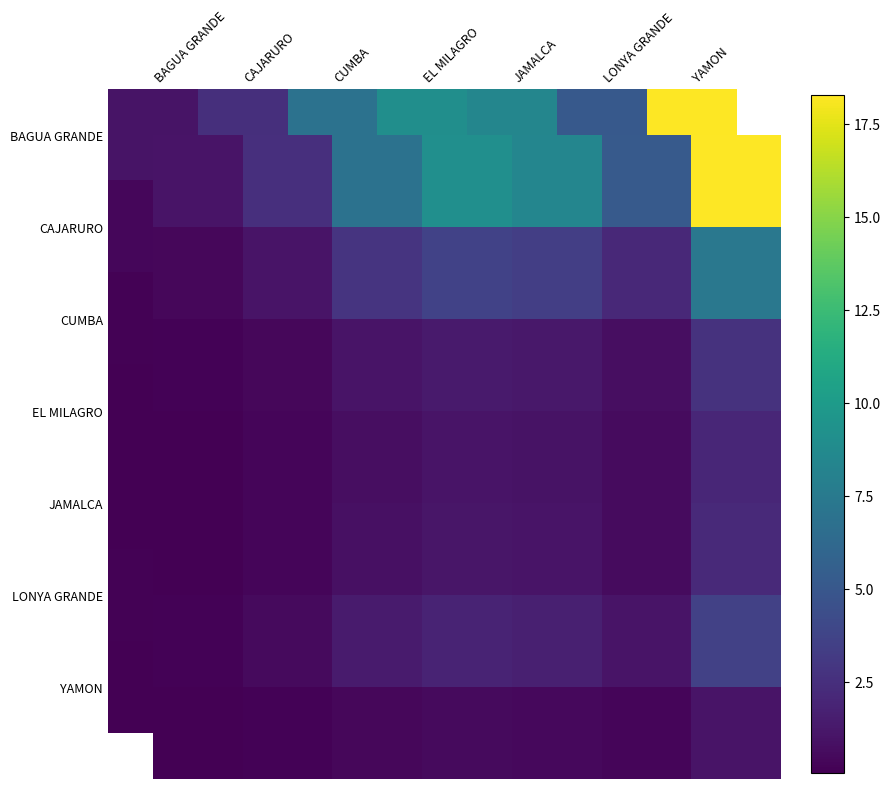

At which category is the sum across all series the highest?

YAMON